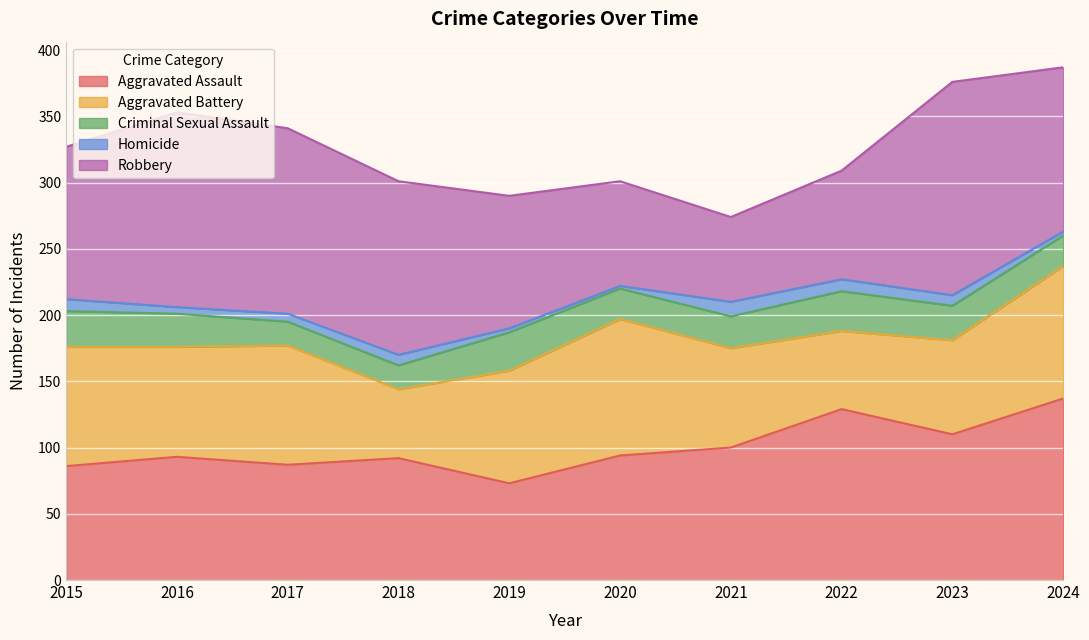

Where is the first local minimum for Aggravated Assault?

2017